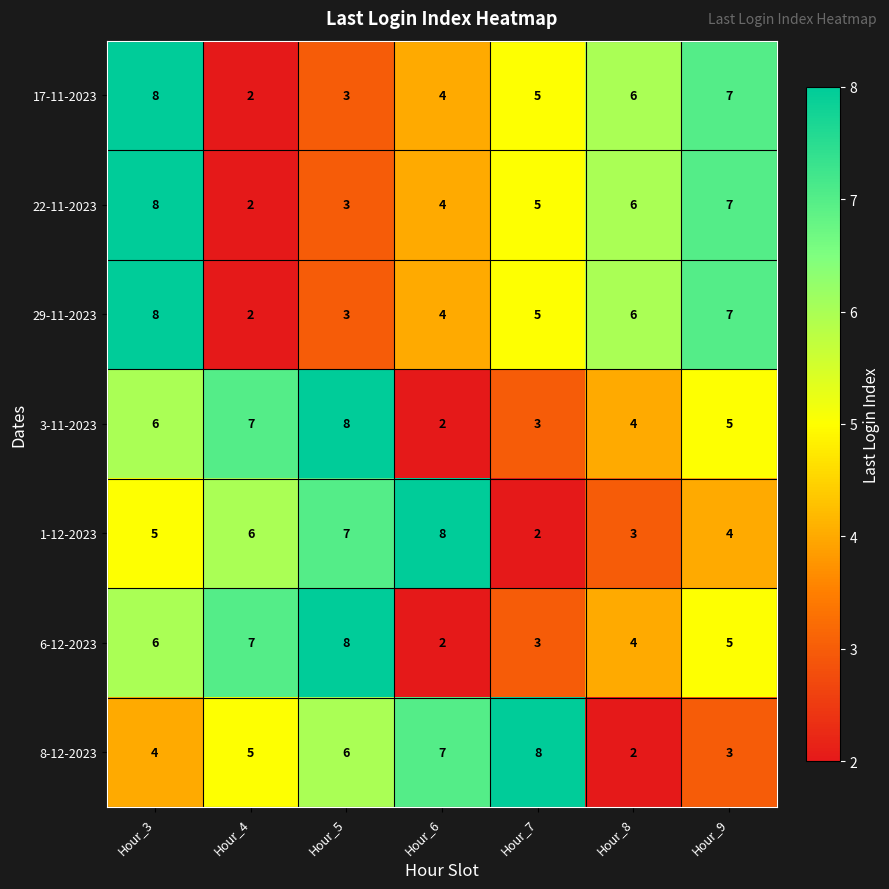

Count the 3-11-2023 values in the range 3 to 7.

5